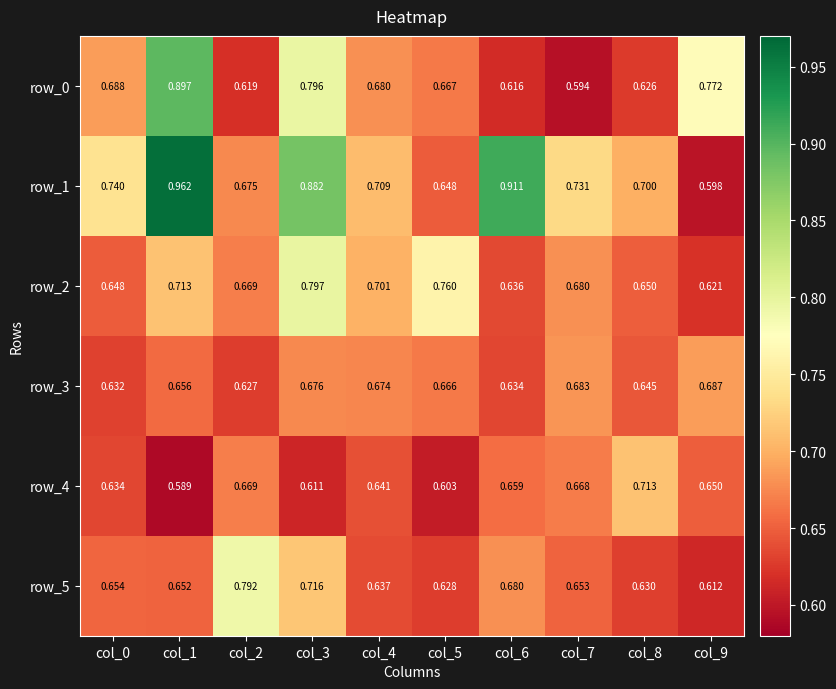

Is the value of row_3 at col_4 greater than the value of row_2 at col_9?

Yes